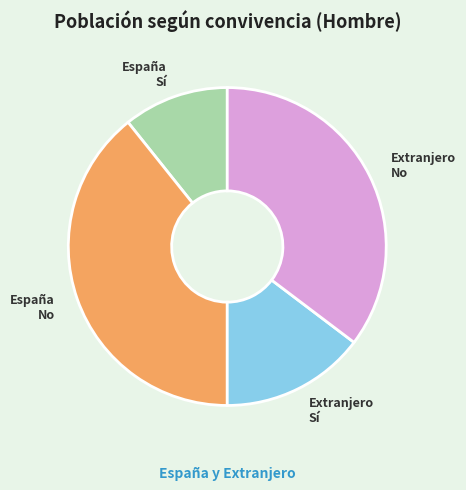

Which category has the biggest portion of the pie?

España No